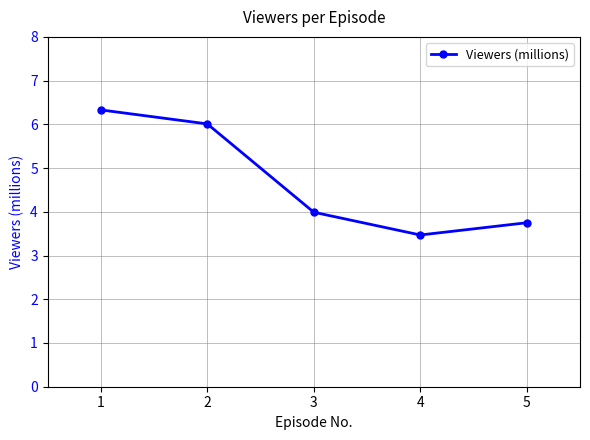

How many points are lower than both their immediate neighbors (excluding endpoints)?

1